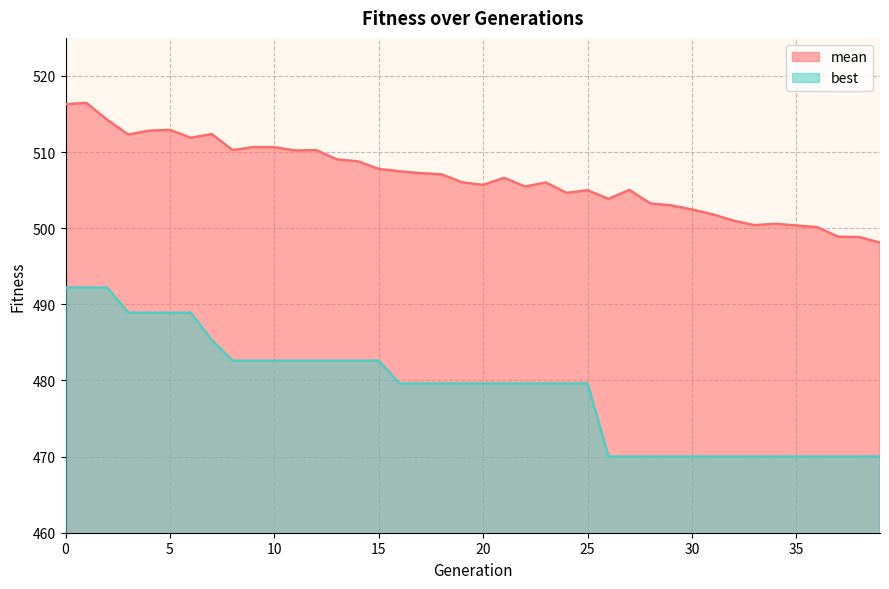

Does the chart display data point markers on the line(s)?

No